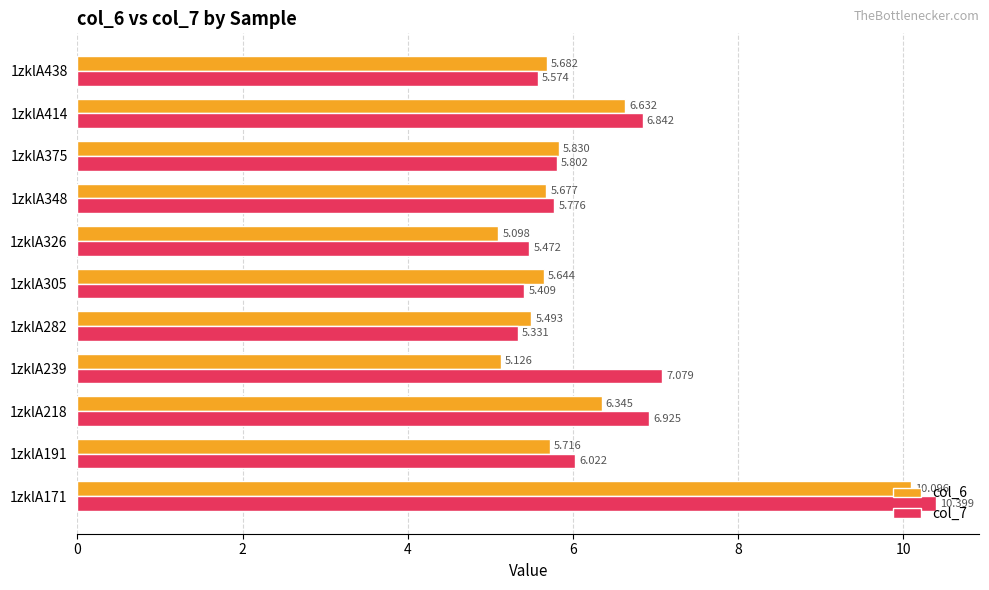

Is the value of col_6 at 1zklA414 greater than the value of col_7 at 1zklA414?

No